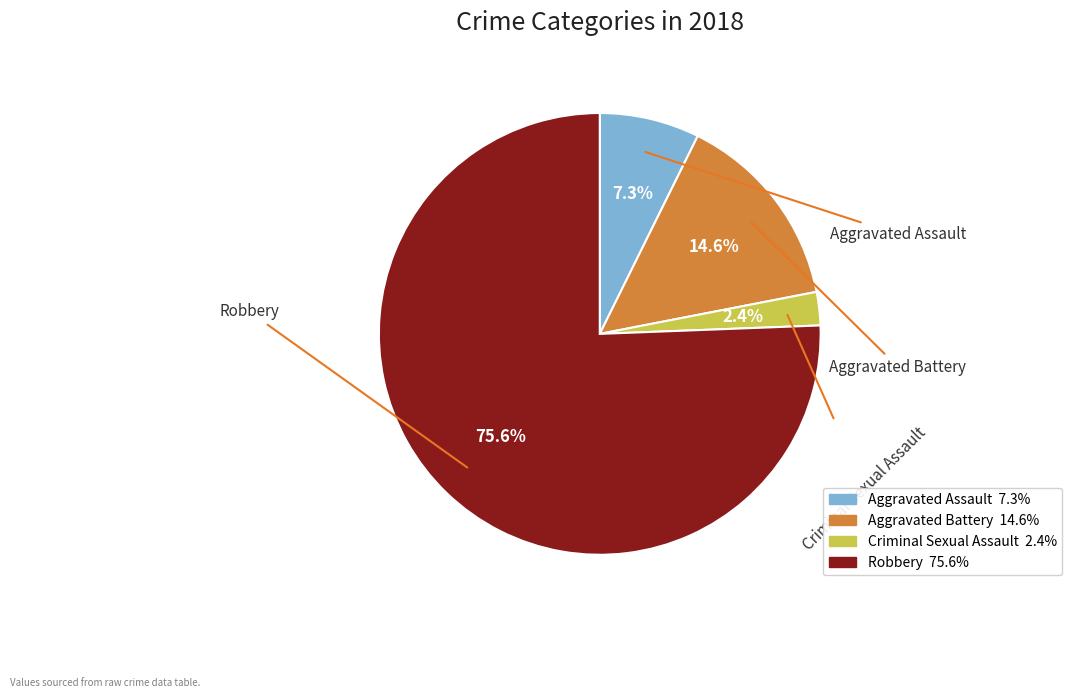

How many segments does this pie chart have?

4